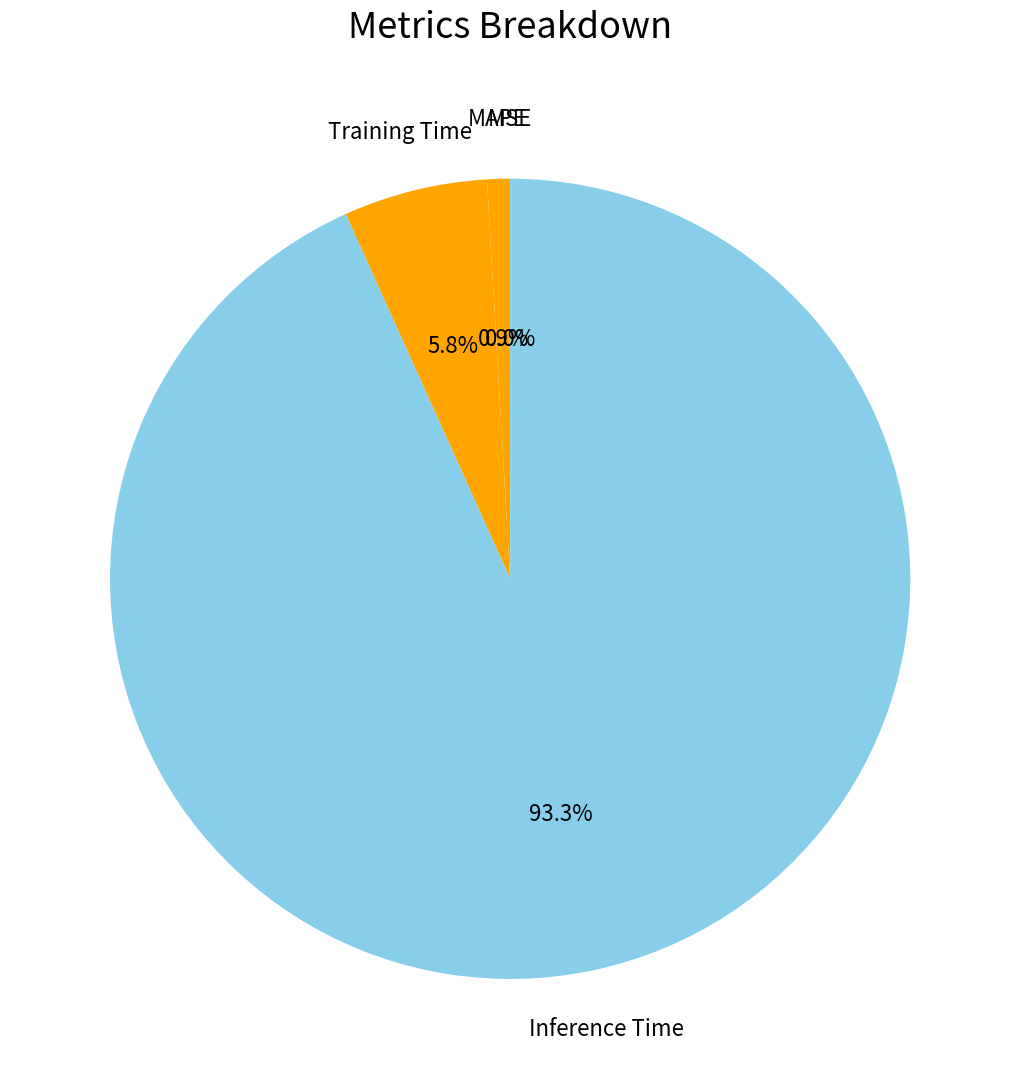

True or false: Training Time accounts for 13% of the total.

False